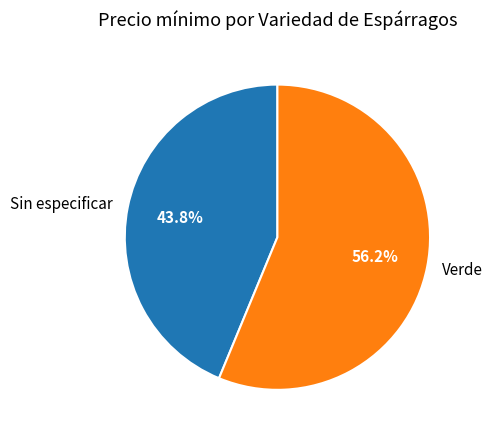

What is the ratio of the value at Sin especificar to the value at Verde?

0.8